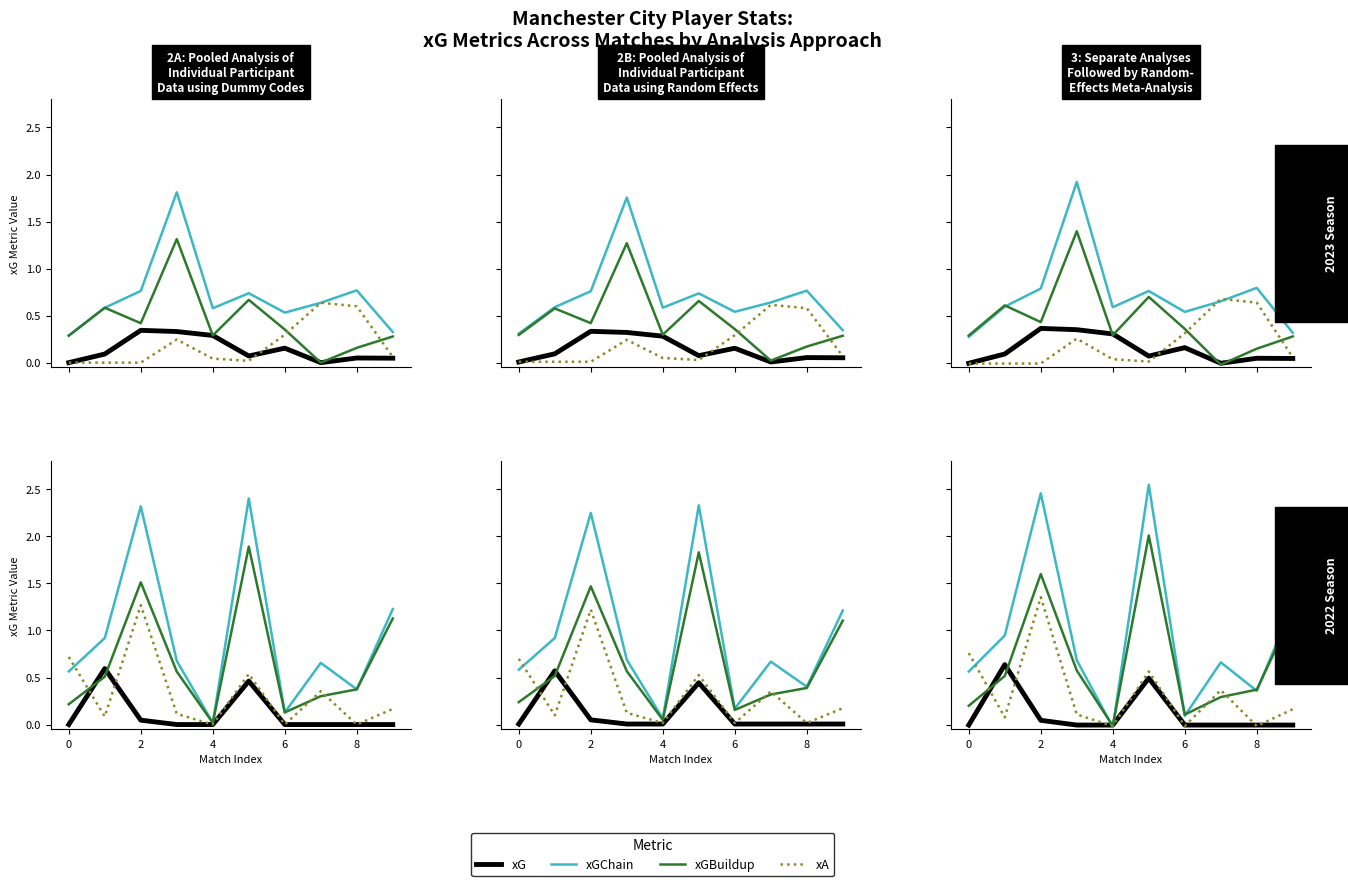

What is the difference between the second highest and minimum values in the xGBuildup series?

0.7